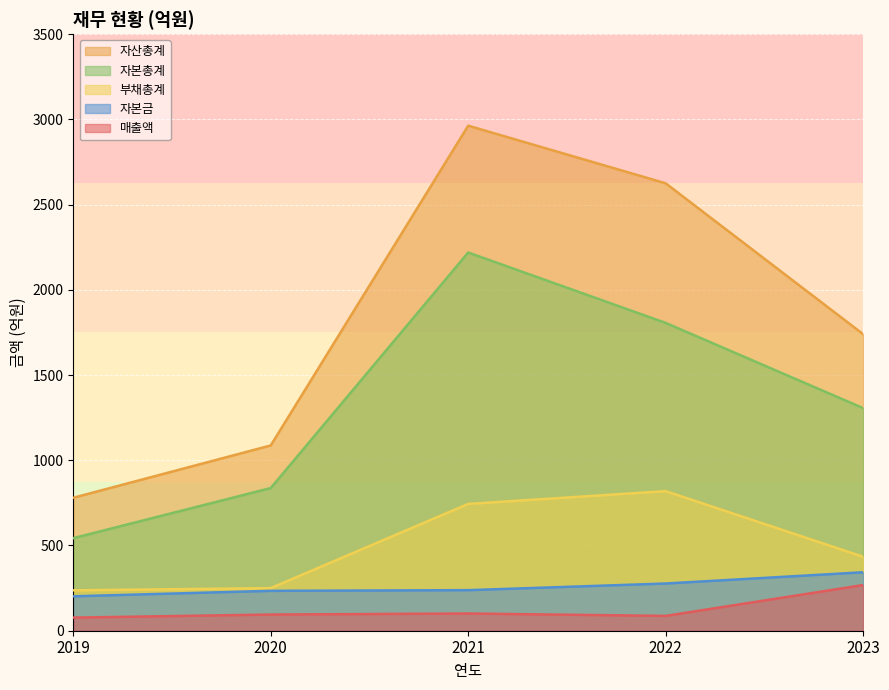

How many lines are shown in the chart?

5